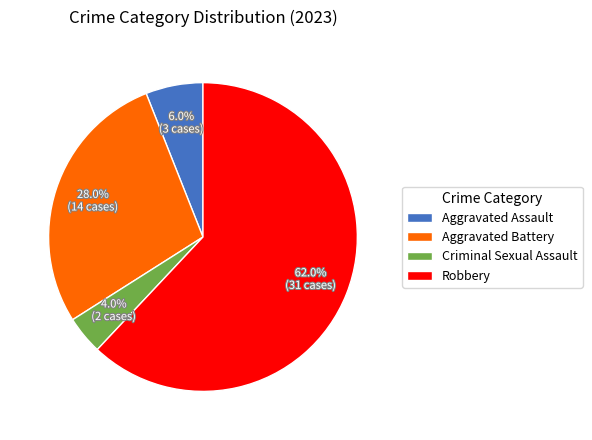

To the nearest percent, what is the combined percentage of Robbery and Criminal Sexual Assault?

66%